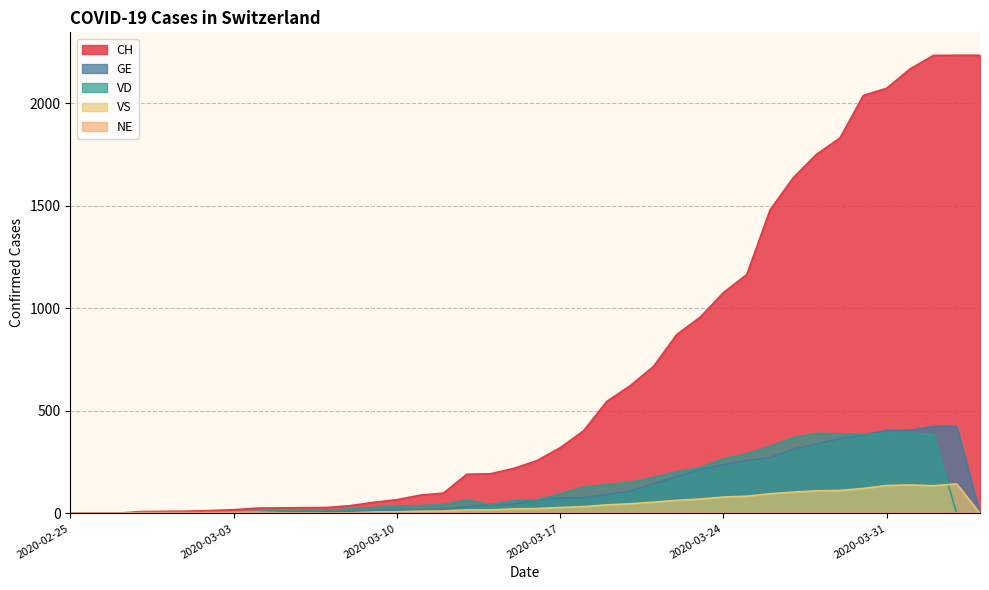

How many interior local peaks does the VD series have?

3